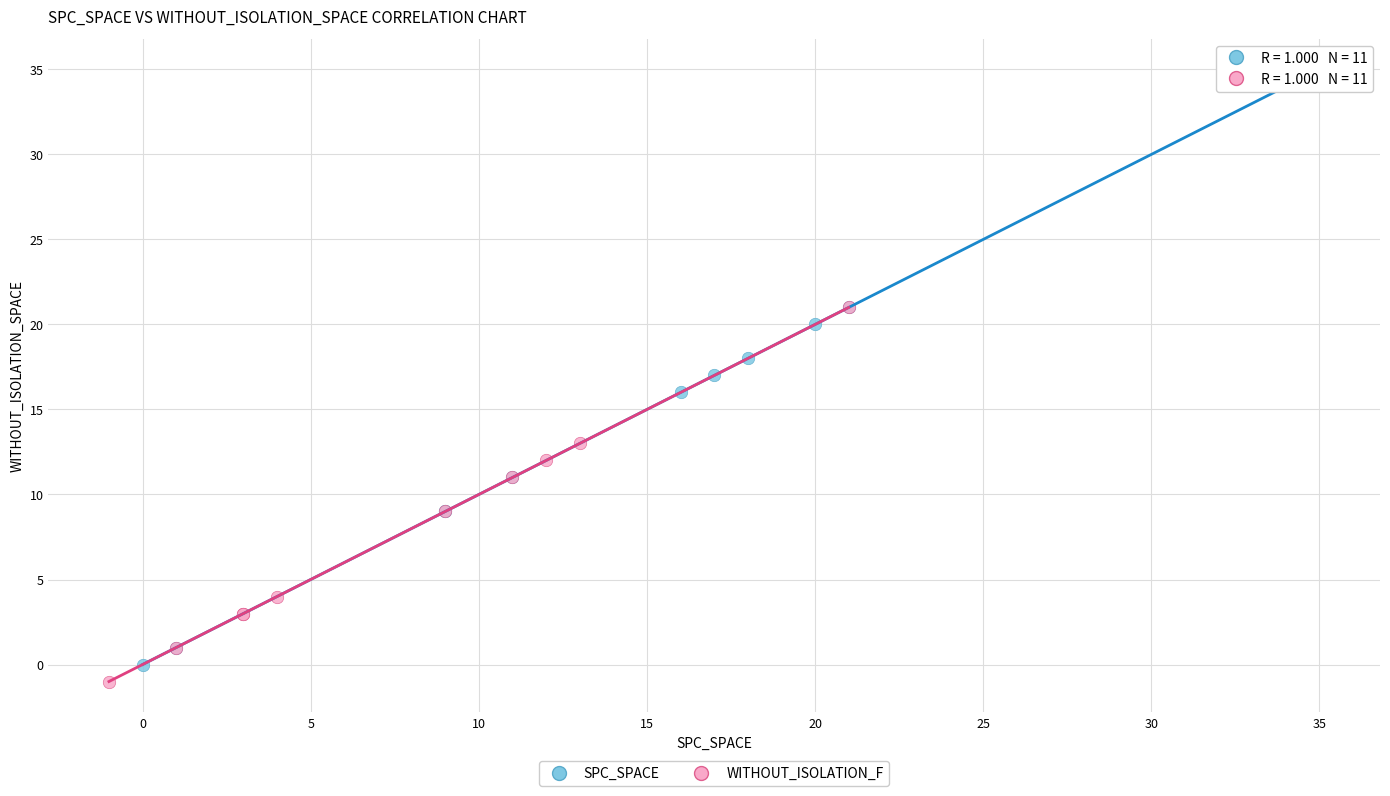

Which series has the largest Y range (max minus min)?

SPC_SPACE